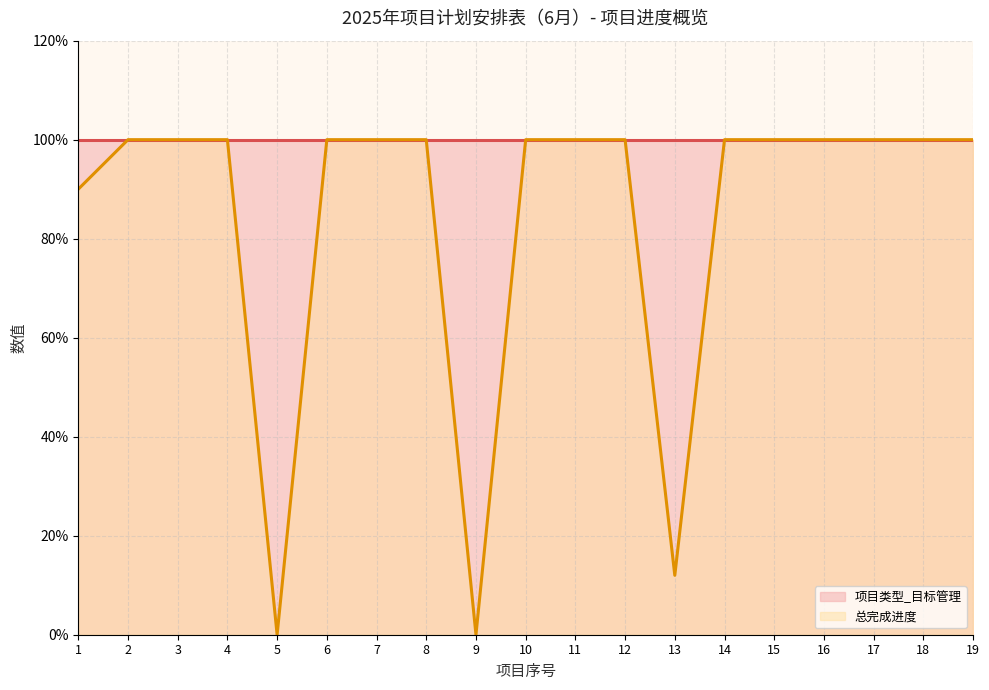

How many values are above zero?

17